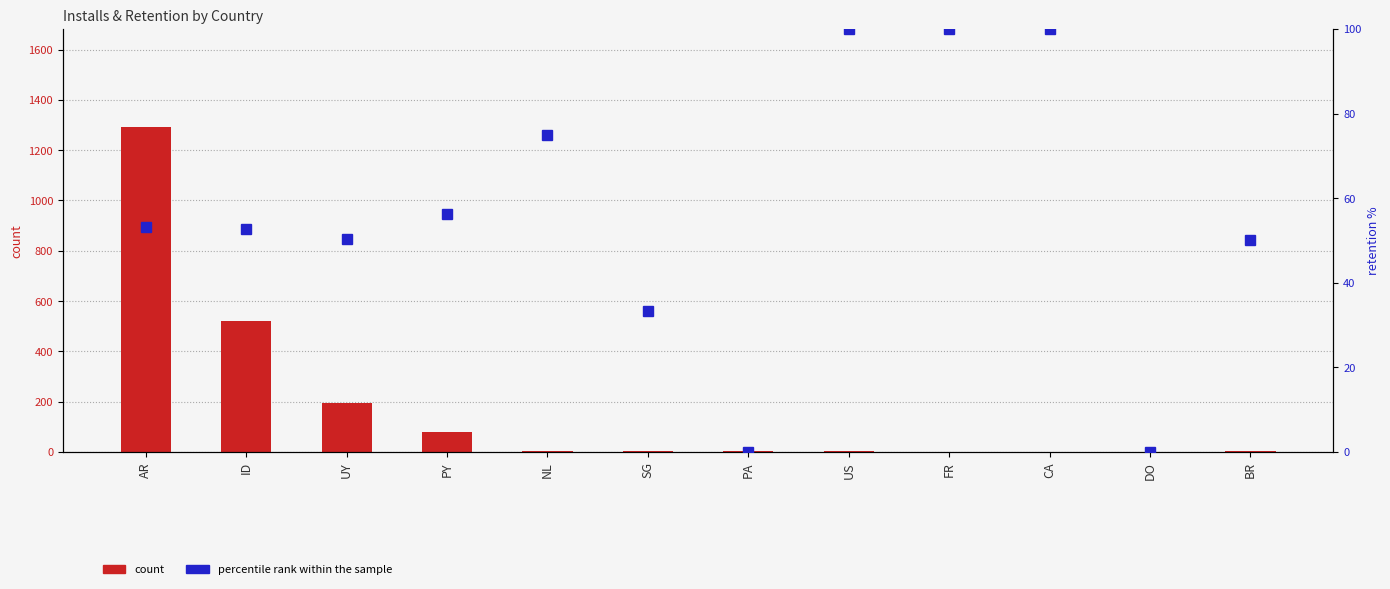

At which label does percentile rank within the sample reach its minimum?

PA